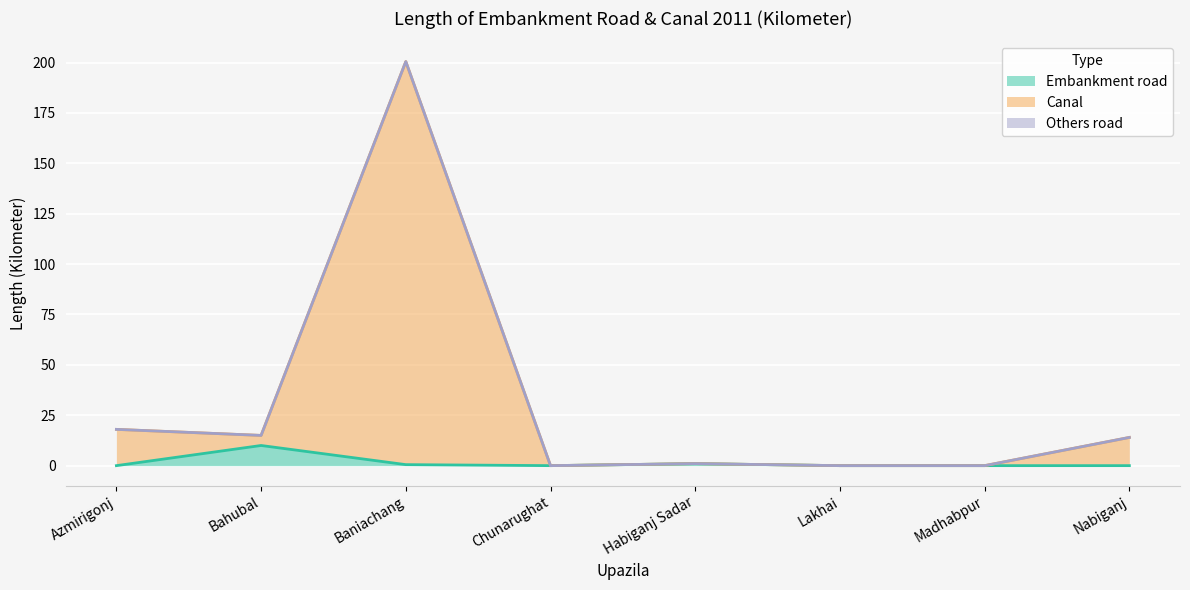

True or false: Embankment road and Canal cross at least once.

False